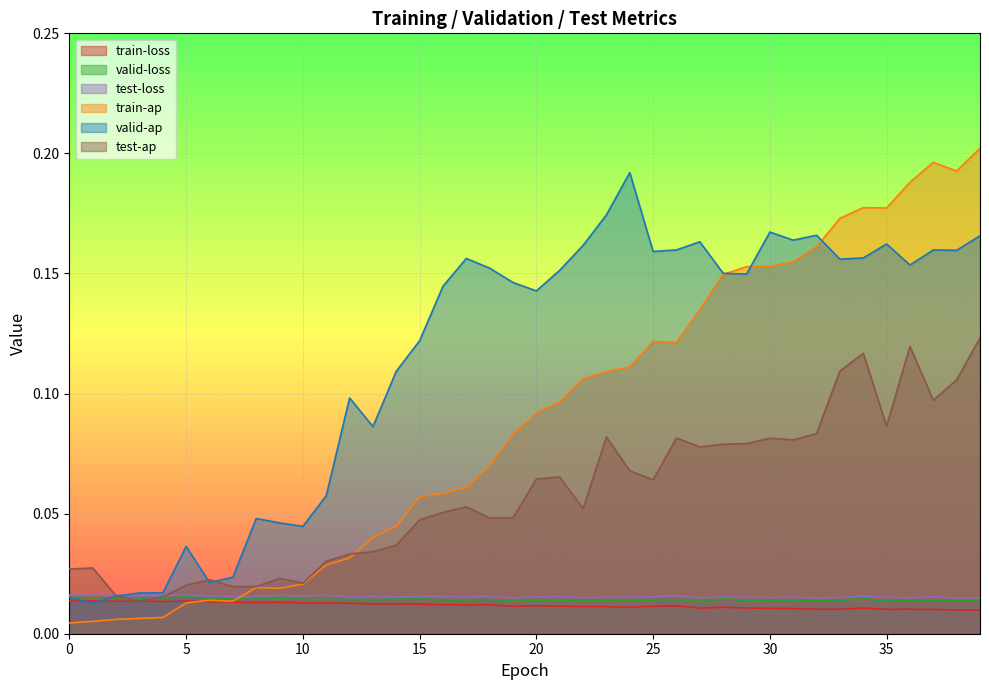

The value of train-ap at 30 is 0.0. True or false?

False